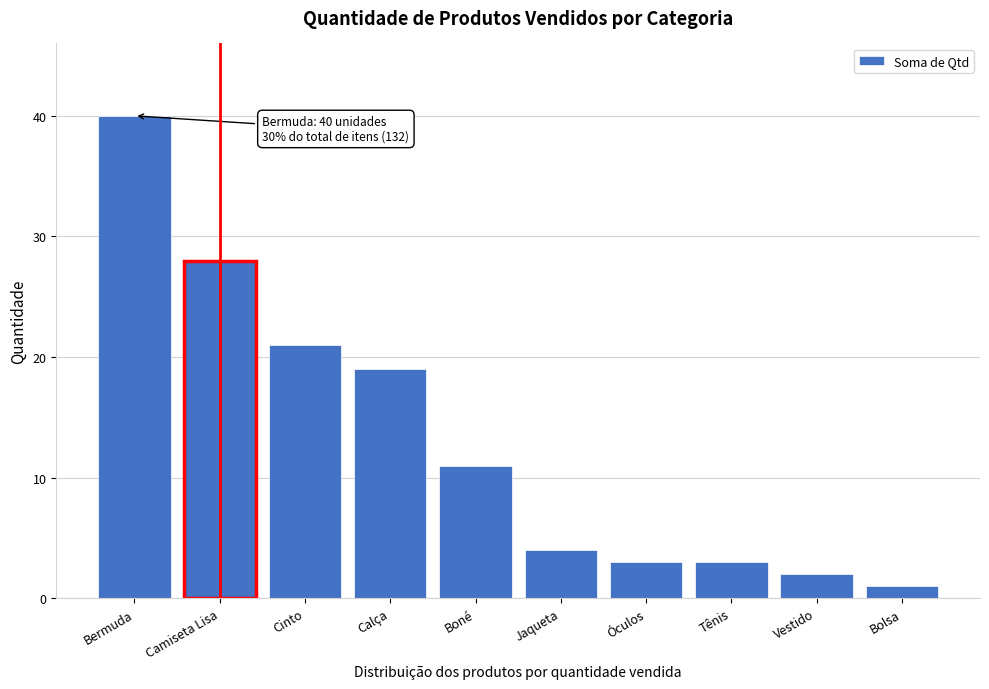

Reading left to right, what are all the values shown in this chart?

Bermuda=40	Camiseta Lisa=28	Cinto=21	Calça=19	Boné=11	Jaqueta=4	Óculos=3	Tênis=3	Vestido=2	Bolsa=1